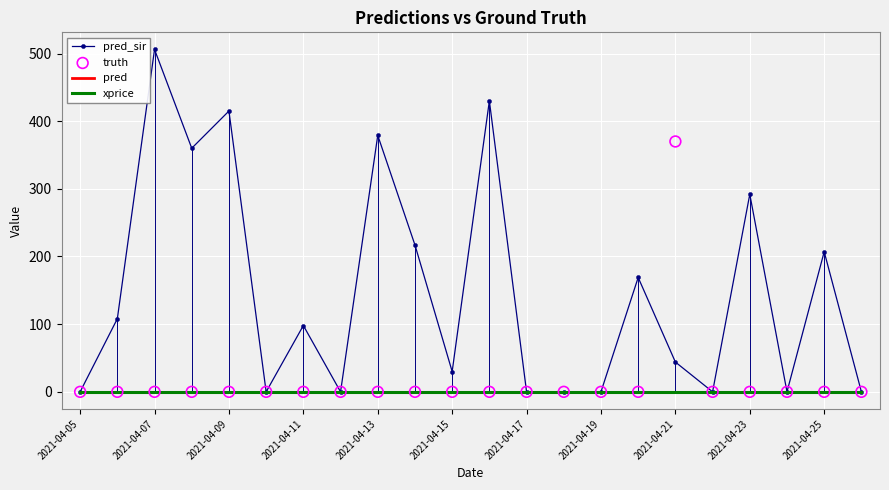

Which series contains the highest Y value?

pred_sir